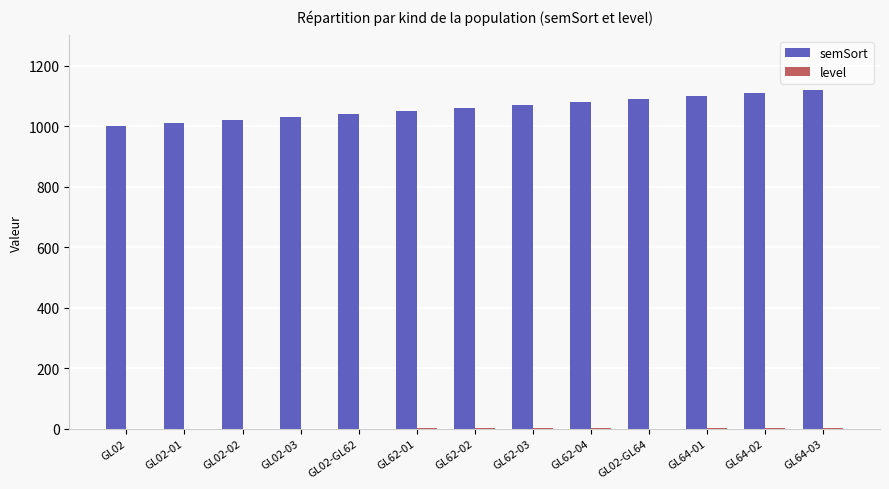

Which series has the largest range (max minus min)?

semSort